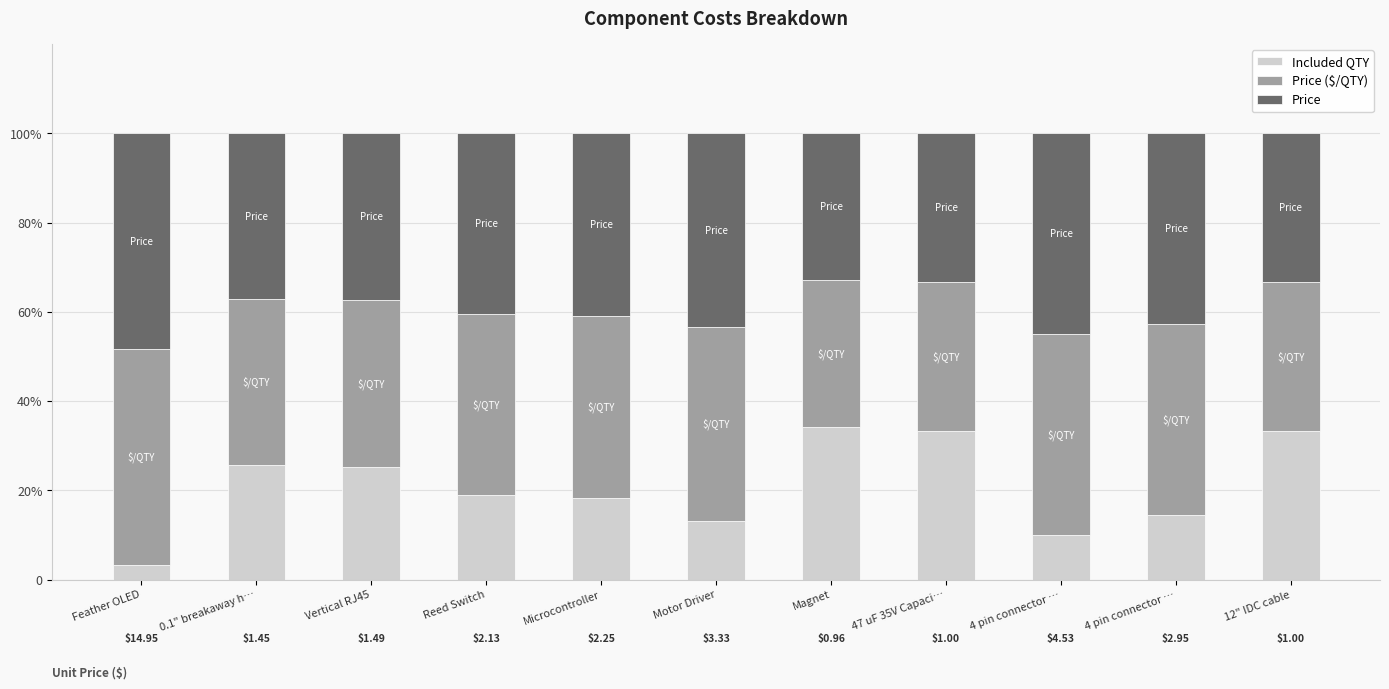

What is the label of the 4th bar from the left?

Reed Switch